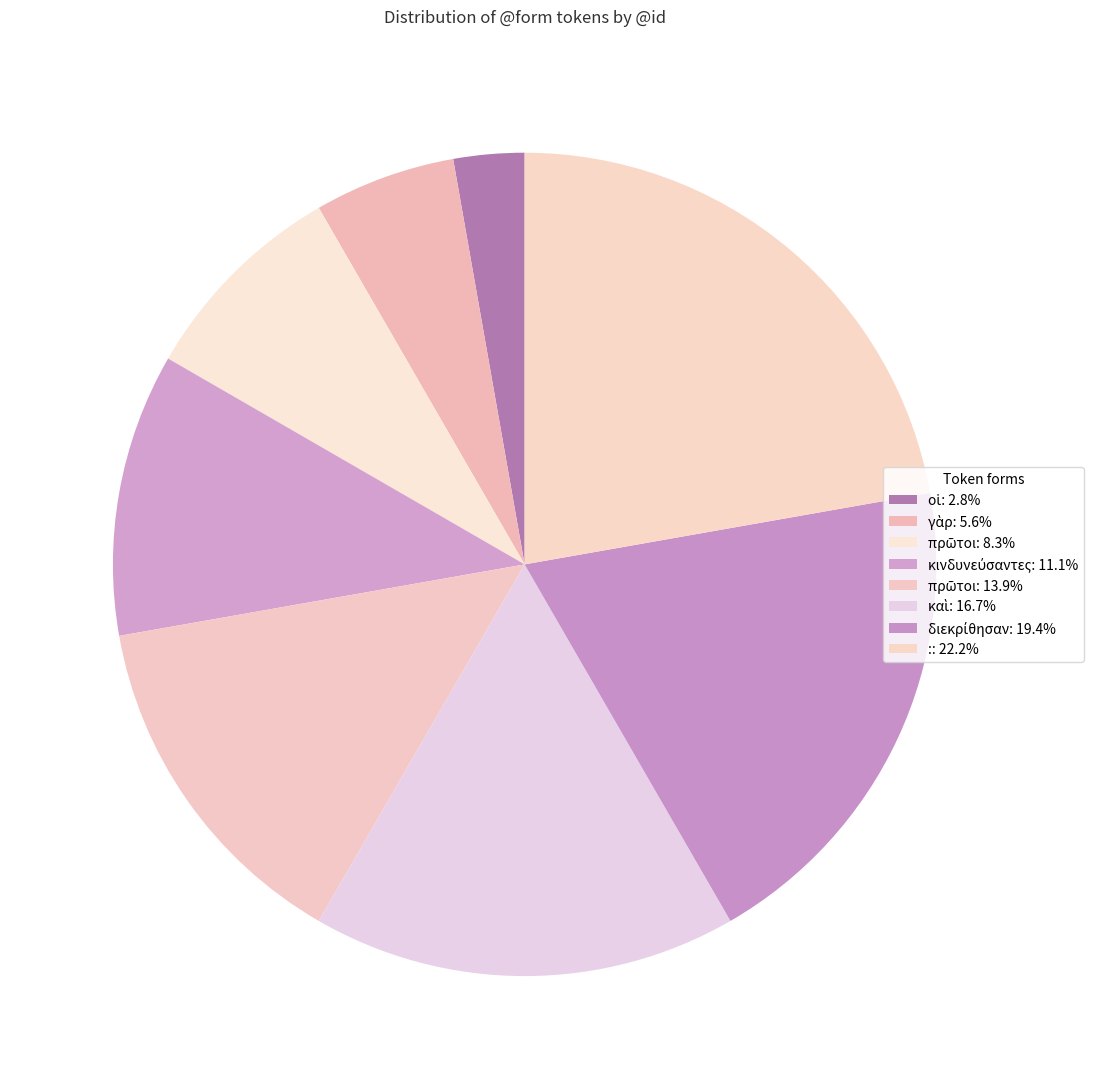

Rank the categories by value from highest to lowest.

:, διεκρίθησαν, καὶ, πρῶτοι, κινδυνεύσαντες, πρῶτοι, γὰρ, οἱ